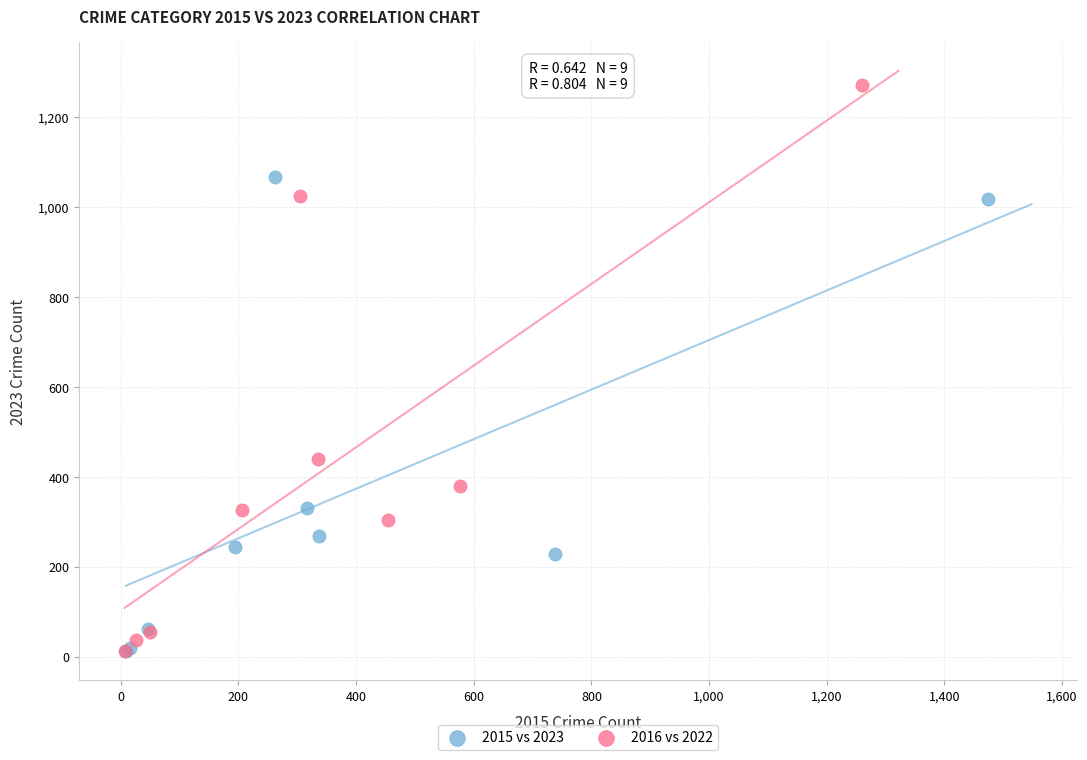

Which series has the largest Y range (max minus min)?

2016 vs 2022